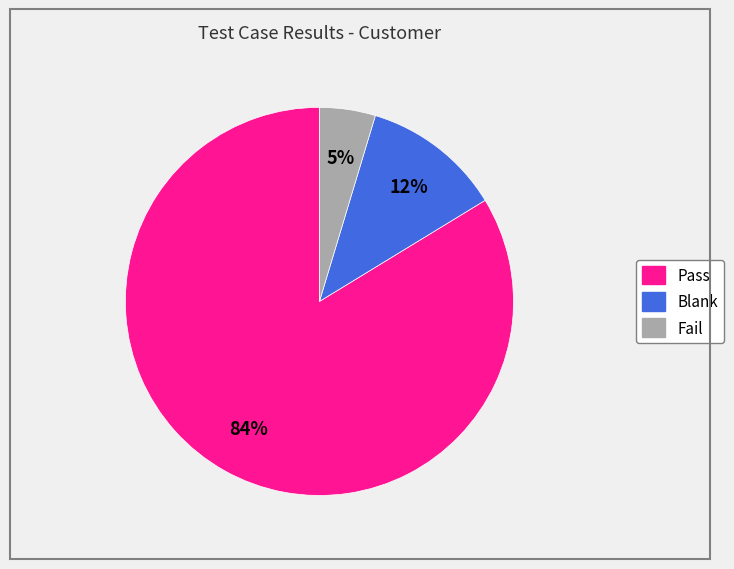

To the nearest percent, what is the average slice percentage?

33%